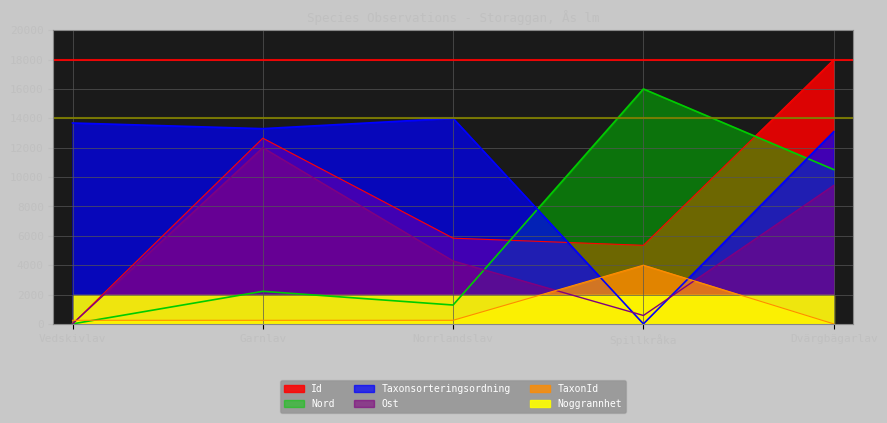

Where do Ost and Taxonsorteringsordning first cross each other?

Norrlandslav and Spillkråka